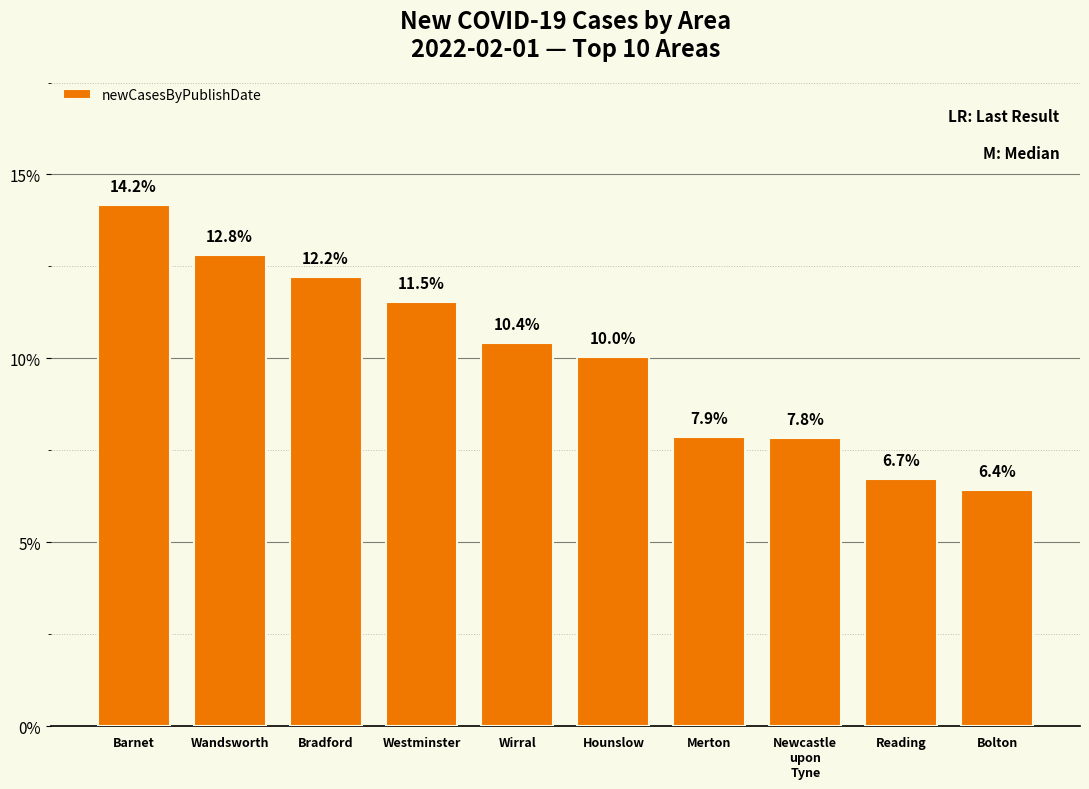

Approximately how many times larger is the value at Bradford compared to Bolton?

1.9